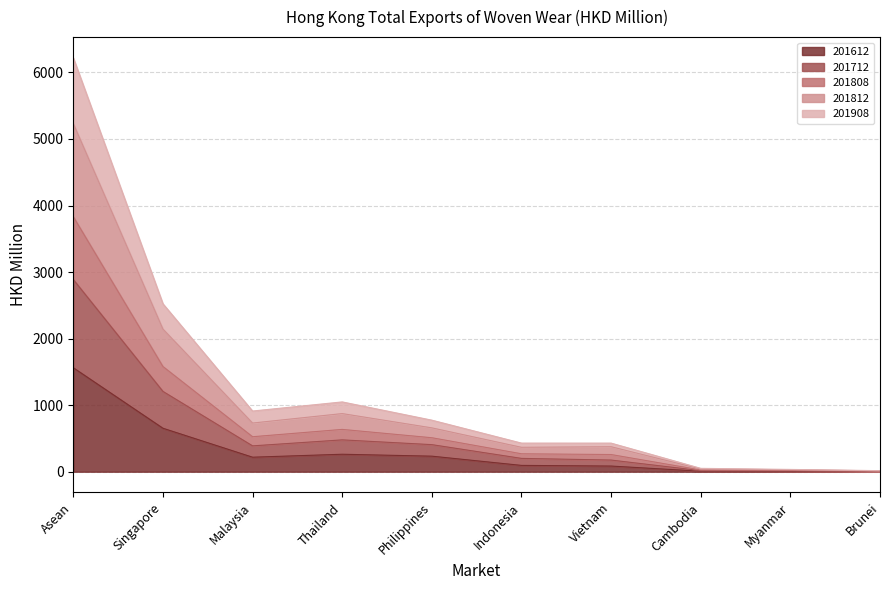

At which category does the chart reach its minimum across all series?

Brunei